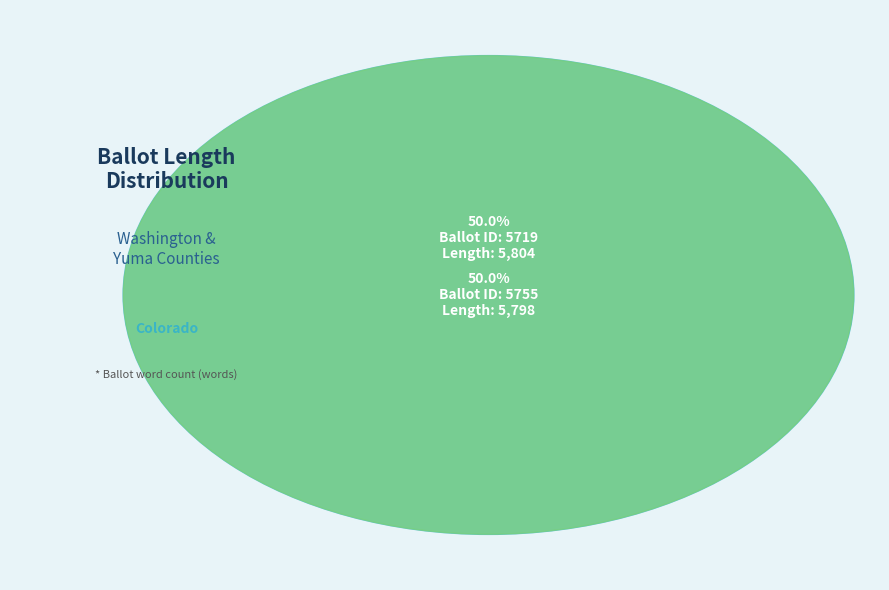

What percentage is the 5755 slice, to the nearest percent?

50%